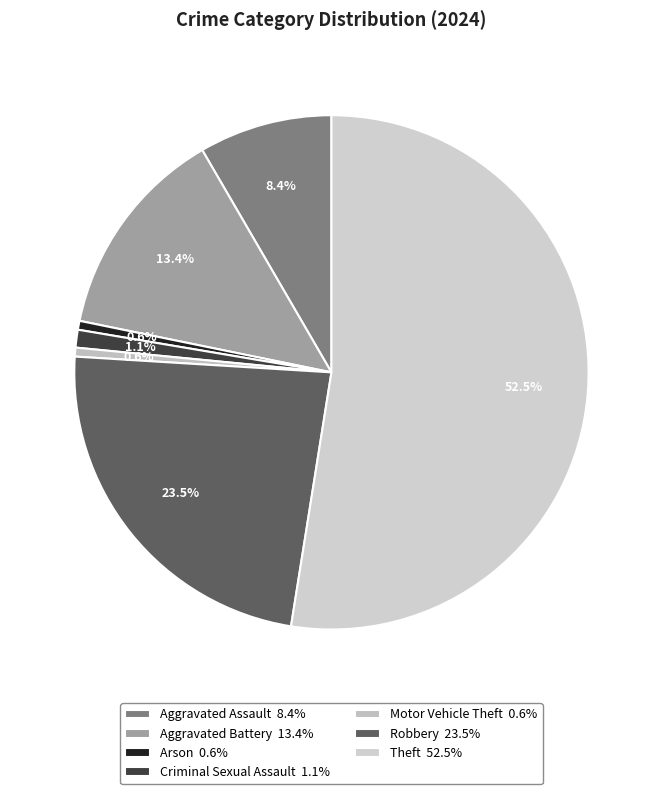

True or false: Robbery accounts for 23% of the total.

True